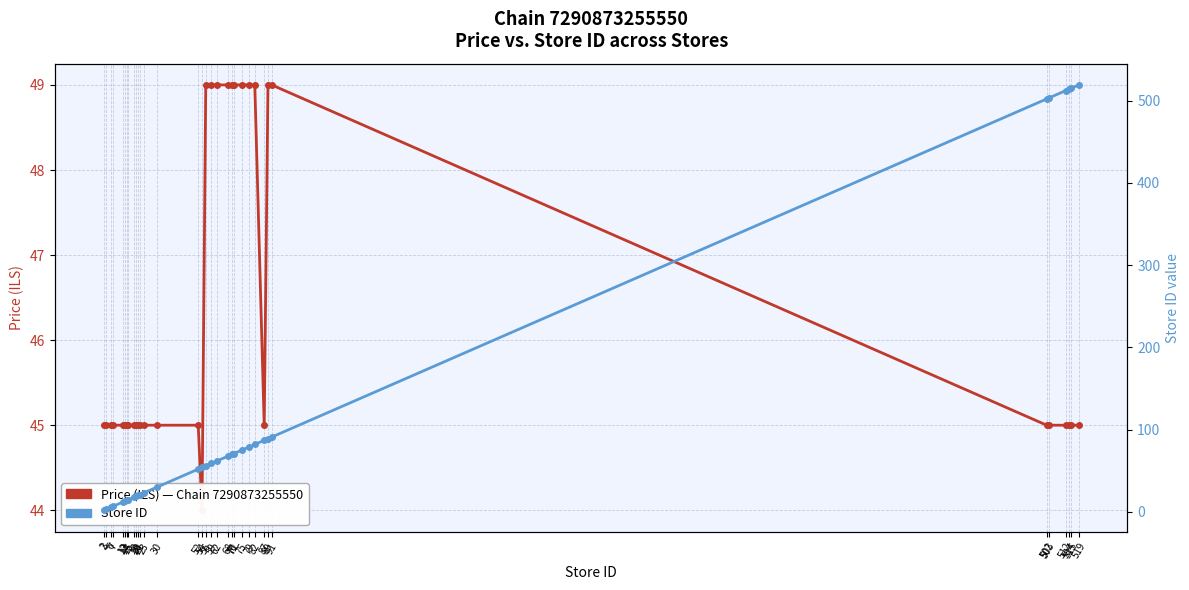

Which has a higher value, 18 or 502?

18